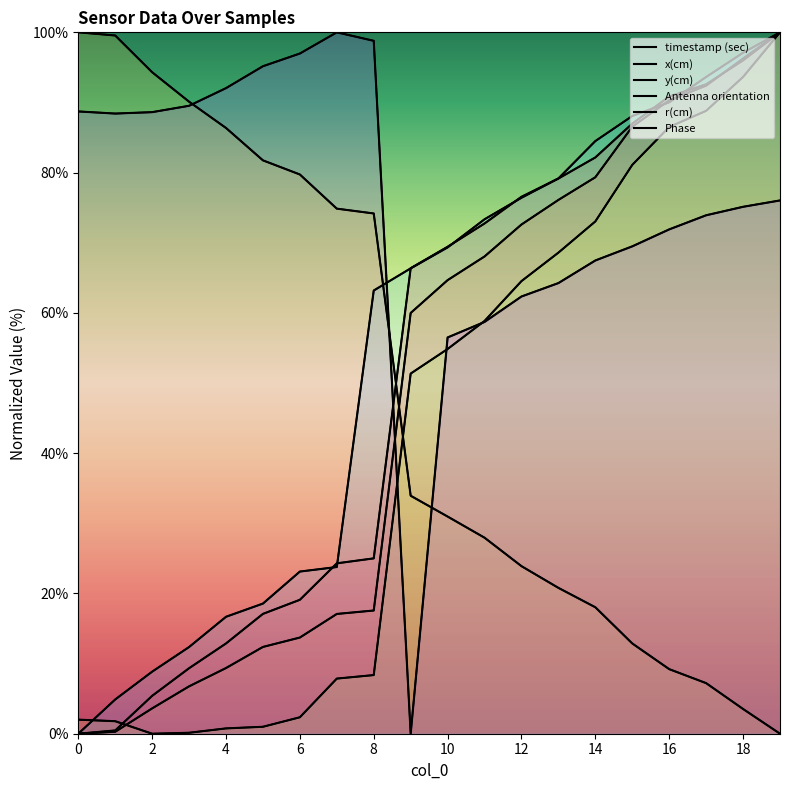

How many interior local valleys does the Phase series have?

2